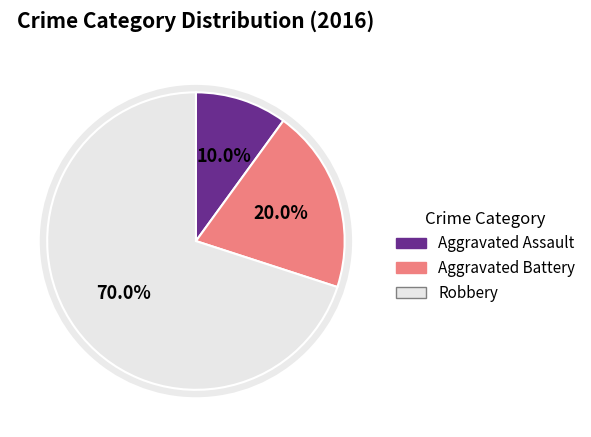

What is the ratio of the value at Aggravated Battery to the value at Robbery?

0.3